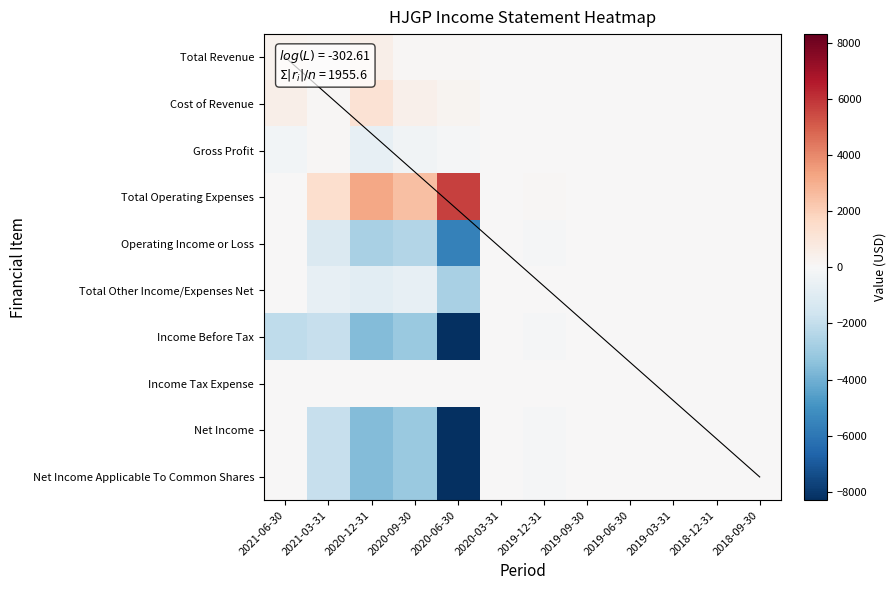

Which series has the widest spread of values?

Income Before Tax